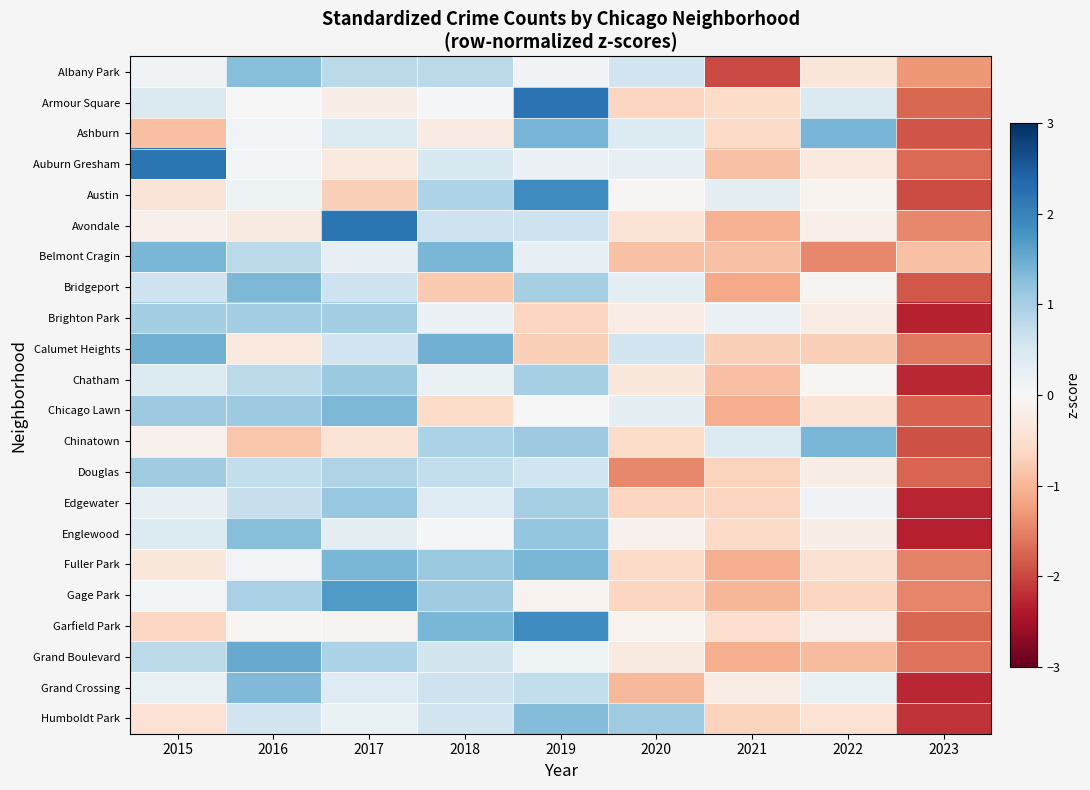

Reading right to left, what are all the values shown in this chart?

Albany Park: 2023=-1.3	2022=-0.4	2021=-2.0	2020=0.6	2019=0.1	2018=0.8	2017=0.8	2016=1.3	2015=0.1
Armour Square: 2023=-1.7	2022=0.4	2021=-0.6	2020=-0.6	2019=2.2	2018=0.1	2017=-0.2	2016=-0.0	2015=0.4
Ashburn: 2023=-1.9	2022=1.4	2021=-0.6	2020=0.4	2019=1.4	2018=-0.3	2017=0.4	2016=0.1	2015=-0.9
Auburn Gresham: 2023=-1.7	2022=-0.3	2021=-0.9	2020=0.2	2019=0.2	2018=0.5	2017=-0.3	2016=0.1	2015=2.2
Austin: 2023=-2.0	2022=-0.1	2021=0.3	2020=-0.0	2019=1.9	2018=0.9	2017=-0.7	2016=0.1	2015=-0.4
Avondale: 2023=-1.4	2022=-0.1	2021=-1.0	2020=-0.4	2019=0.6	2018=0.6	2017=2.2	2016=-0.3	2015=-0.1
Belmont Cragin: 2023=-0.9	2022=-1.4	2021=-0.9	2020=-0.9	2019=0.3	2018=1.4	2017=0.3	2016=0.8	2015=1.4
Bridgeport: 2023=-1.9	2022=-0.1	2021=-1.1	2020=0.3	2019=1.0	2018=-0.8	2017=0.6	2016=1.3	2015=0.6
Brighton Park: 2023=-2.3	2022=-0.2	2021=0.2	2020=-0.2	2019=-0.6	2018=0.2	2017=1.0	2016=1.0	2015=1.0
Calumet Heights: 2023=-1.6	2022=-0.7	2021=-0.7	2020=0.6	2019=-0.7	2018=1.4	2017=0.6	2016=-0.3	2015=1.4
Chatham: 2023=-2.3	2022=-0.1	2021=-0.9	2020=-0.3	2019=1.0	2018=0.2	2017=1.1	2016=0.8	2015=0.4
Chicago Lawn: 2023=-1.8	2022=-0.4	2021=-1.1	2020=0.3	2019=0.0	2018=-0.5	2017=1.4	2016=1.1	2015=1.1
Chinatown: 2023=-1.9	2022=1.4	2021=0.4	2020=-0.5	2019=1.1	2018=1.0	2017=-0.4	2016=-0.8	2015=-0.1
Douglas: 2023=-1.8	2022=-0.2	2021=-0.7	2020=-1.4	2019=0.6	2018=0.7	2017=0.9	2016=0.7	2015=1.1
Edgewater: 2023=-2.3	2022=0.1	2021=-0.6	2020=-0.6	2019=1.0	2018=0.4	2017=1.1	2016=0.7	2015=0.2
Englewood: 2023=-2.3	2022=-0.2	2021=-0.6	2020=-0.1	2019=1.2	2018=0.0	2017=0.3	2016=1.3	2015=0.4
Fuller Park: 2023=-1.5	2022=-0.4	2021=-1.1	2020=-0.6	2019=1.4	2018=1.1	2017=1.4	2016=0.1	2015=-0.3
Gage Park: 2023=-1.5	2022=-0.6	2021=-1.0	2020=-0.6	2019=-0.1	2018=1.1	2017=1.7	2016=1.0	2015=0.1
Garfield Park: 2023=-1.7	2022=-0.1	2021=-0.5	2020=-0.1	2019=1.9	2018=1.4	2017=-0.1	2016=-0.0	2015=-0.6
Grand Boulevard: 2023=-1.6	2022=-1.0	2021=-1.1	2020=-0.3	2019=0.1	2018=0.5	2017=1.0	2016=1.5	2015=0.8
Grand Crossing: 2023=-2.3	2022=0.2	2021=-0.2	2020=-1.0	2019=0.7	2018=0.6	2017=0.4	2016=1.3	2015=0.2
Humboldt Park: 2023=-2.2	2022=-0.4	2021=-0.7	2020=1.1	2019=1.3	2018=0.6	2017=0.2	2016=0.6	2015=-0.4